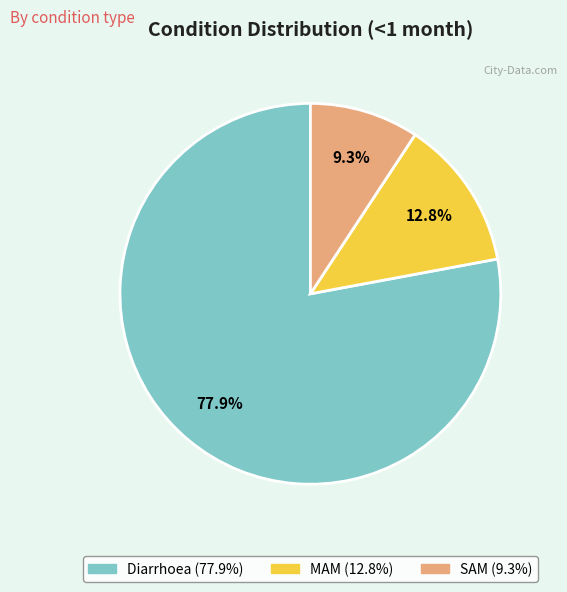

What is the smallest slice in the pie chart?

SAM